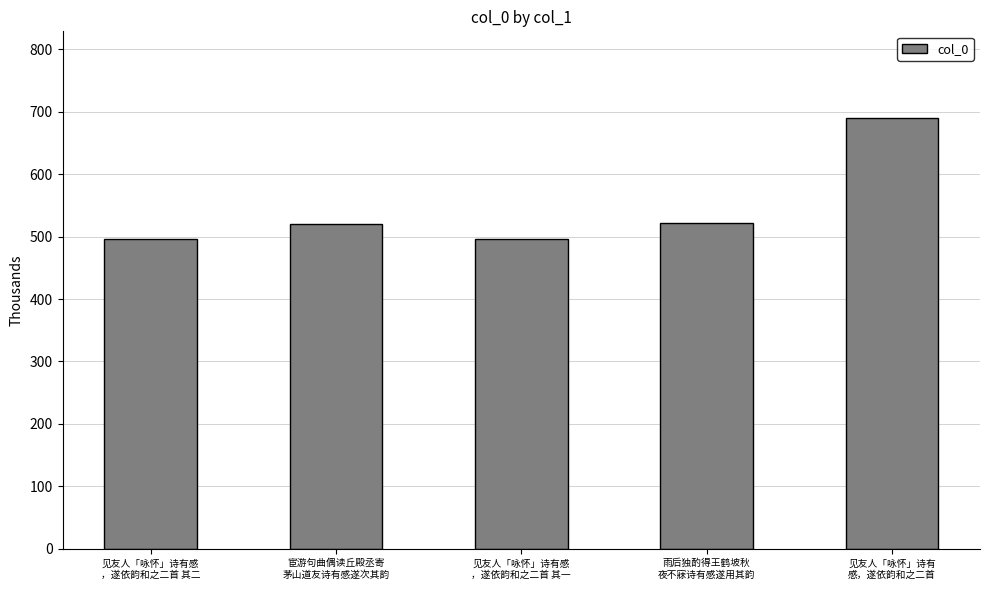

What is the sum of the values at 雨后独酌得王鹤坡秋
夜不寐诗有感遂用其韵 and 见友人「咏怀」诗有
感，遂依韵和之二首?

1212.6